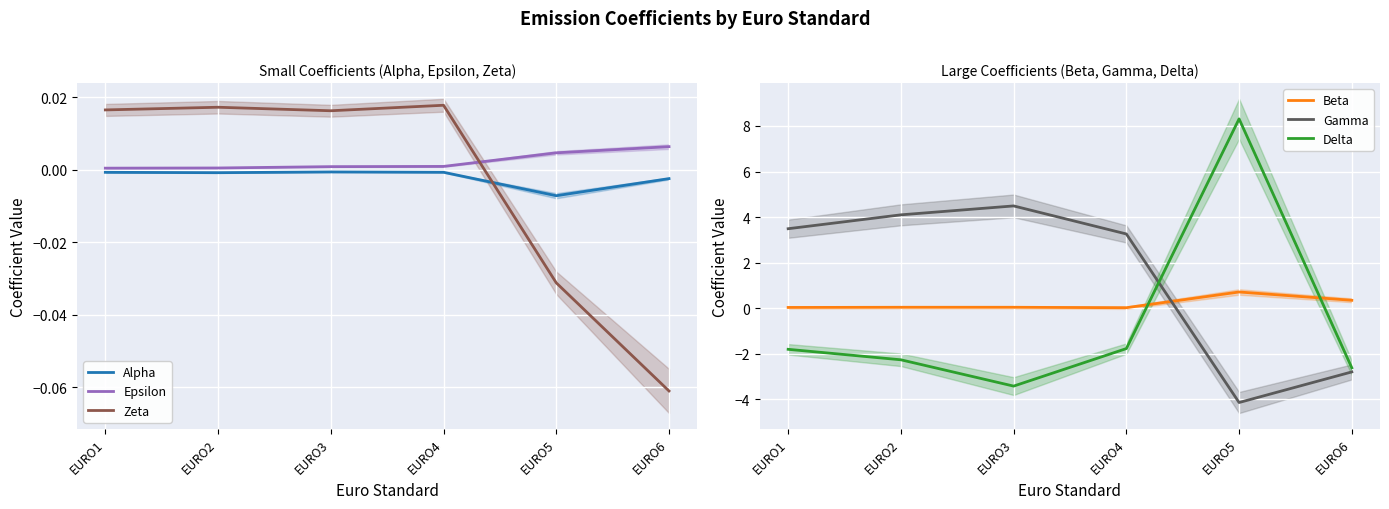

Rank the categories by Epsilon value from highest to lowest.

EURO6, EURO5, EURO4, EURO3, EURO2, EURO1